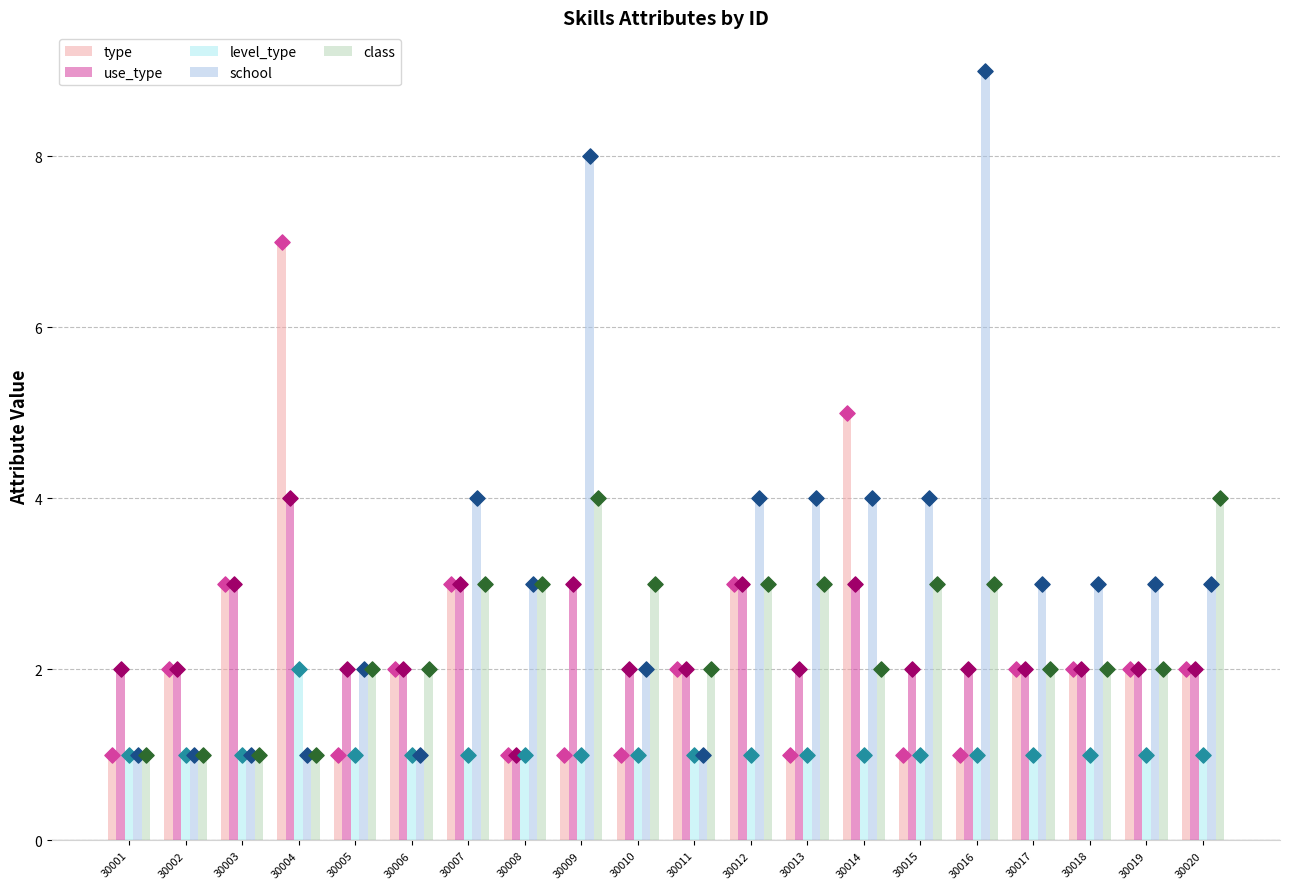

Is the value of level_type at 30010 greater than the value of use_type at 30007?

No